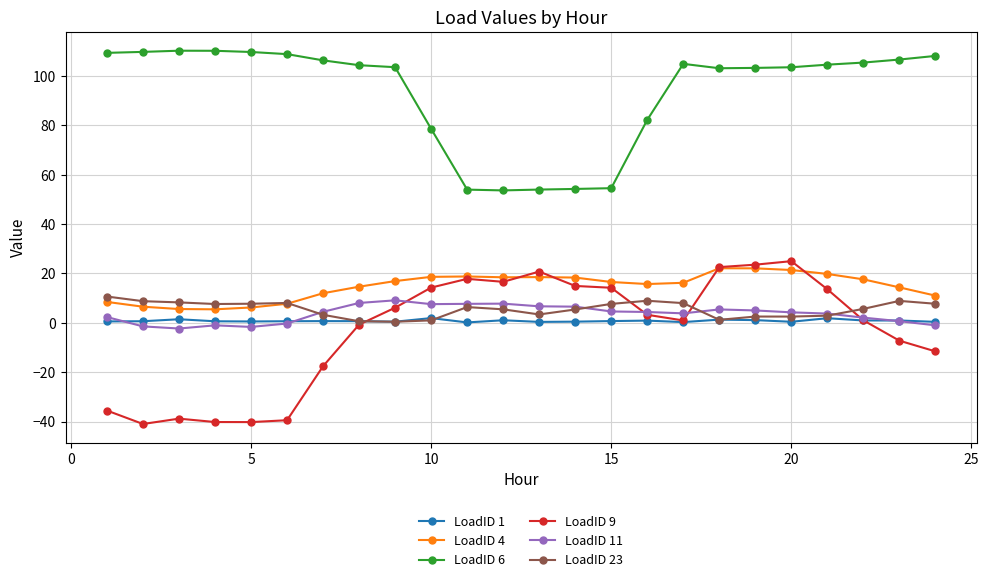

Which series has the largest total across all categories?

LoadID 6